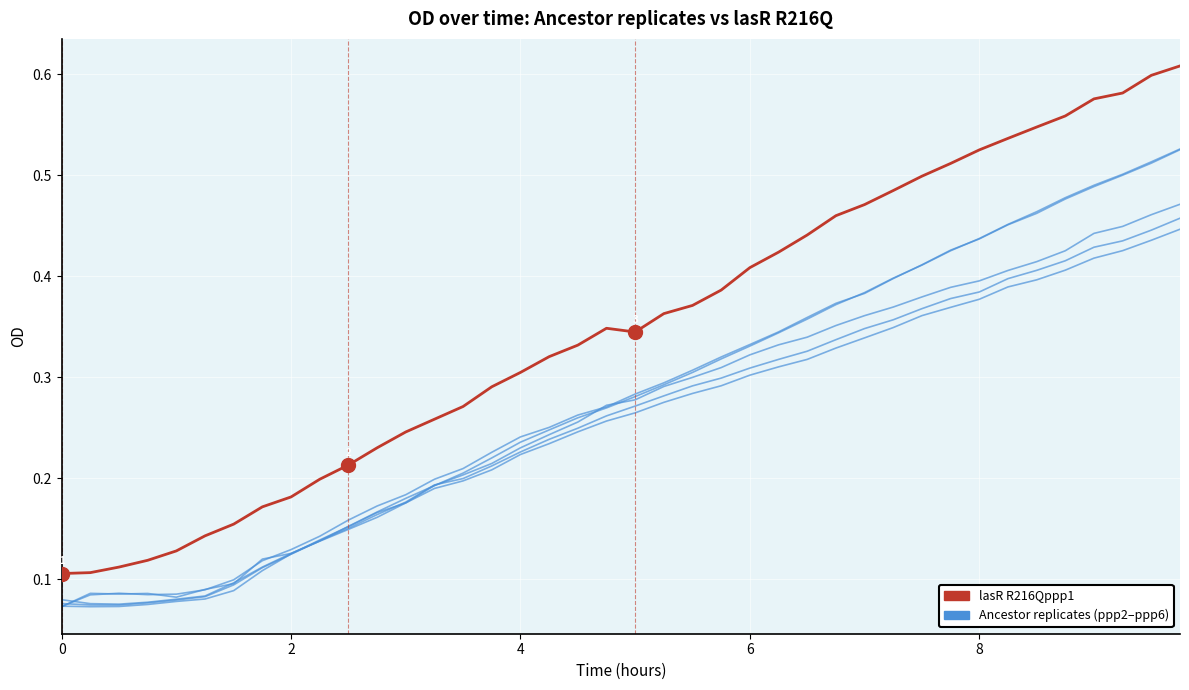

How many lasR R216Qppp1 values are between 0 and 1?

40